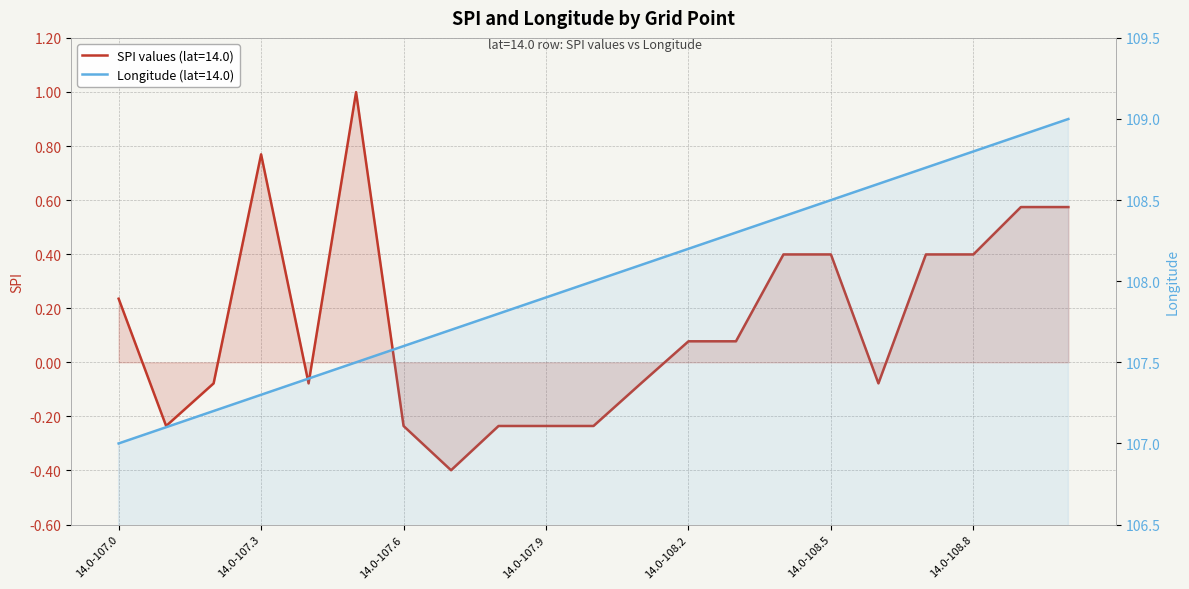

At which category is the sum across all series the highest?

14.0-109.0